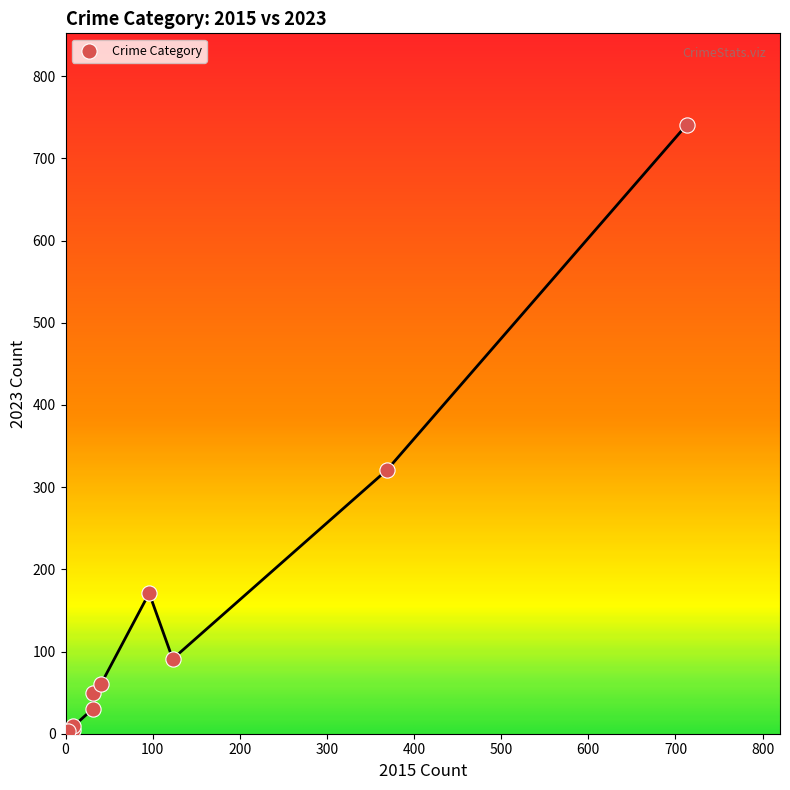

What Y value in the scatter plot is closest to 372?

321